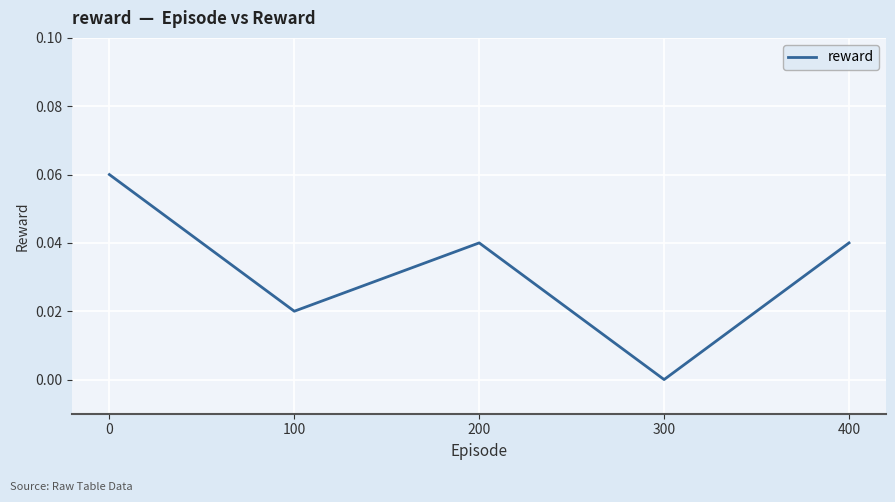

True or false: there are more than 2 points higher than both neighbors.

False